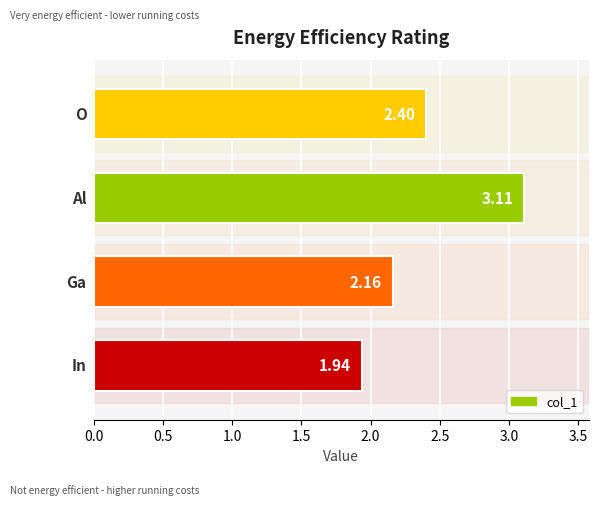

What is the difference between the maximum and minimum values?

1.2